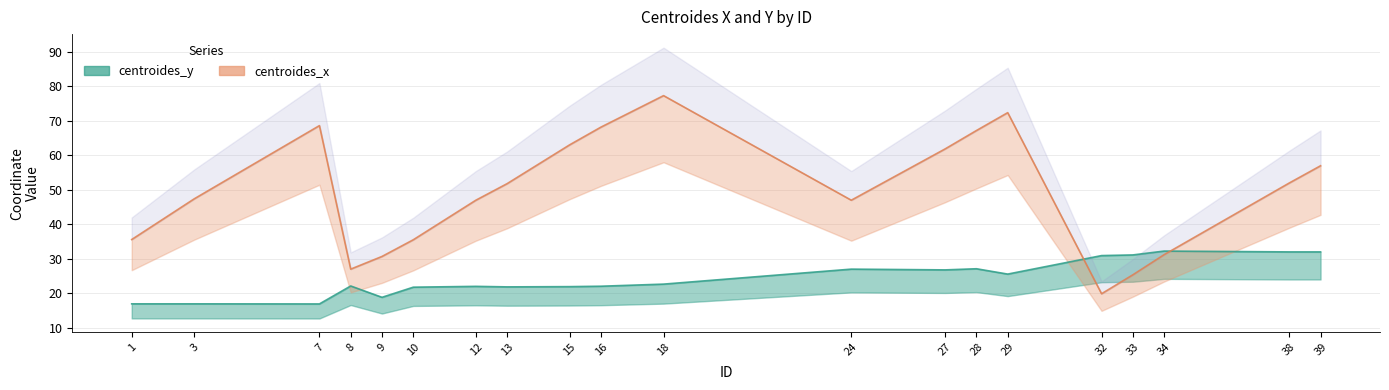

At how many categories does at least one series exceed 54?

8